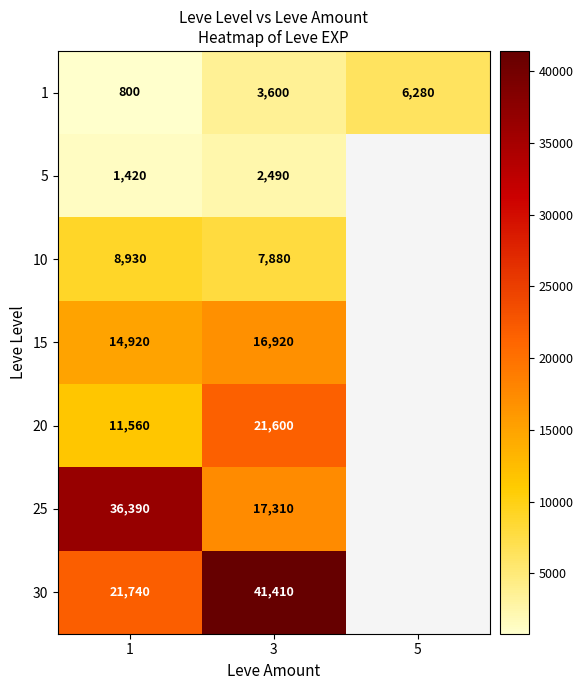

Rank the series at 3 from highest to lowest value.

30, 20, 25, 15, 10, 1, 5